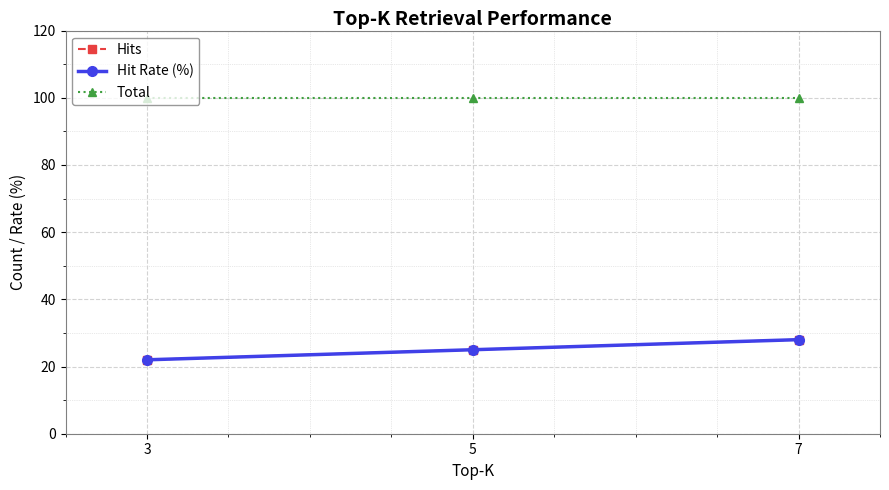

Reading left to right, extract all data points from this chart.

Hits: 3=22	5=25	7=28
Hit Rate (%): 3=22	5=25	7=28
Total: 3=100	5=100	7=100